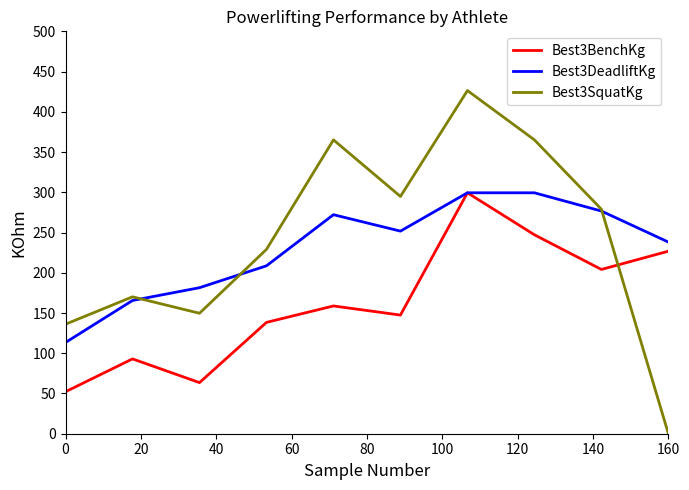

What are all the series names shown in the legend?

Best3BenchKg, Best3DeadliftKg, Best3SquatKg